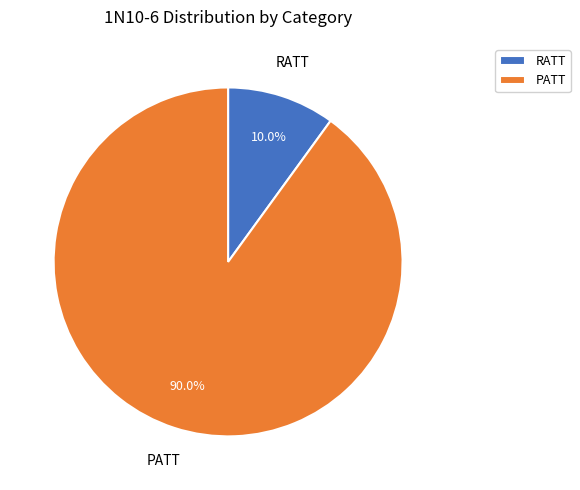

To the nearest percent, what is the difference between the RATT and PATT slice percentages?

80%